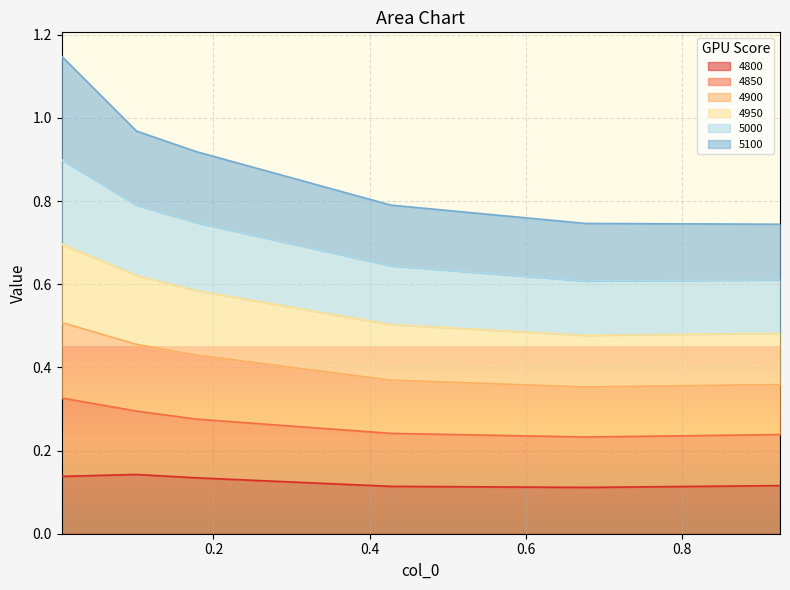

Is the value of 4950 at 0.9260273972602739 greater than the value of 4850 at 0.1013698630136986?

No